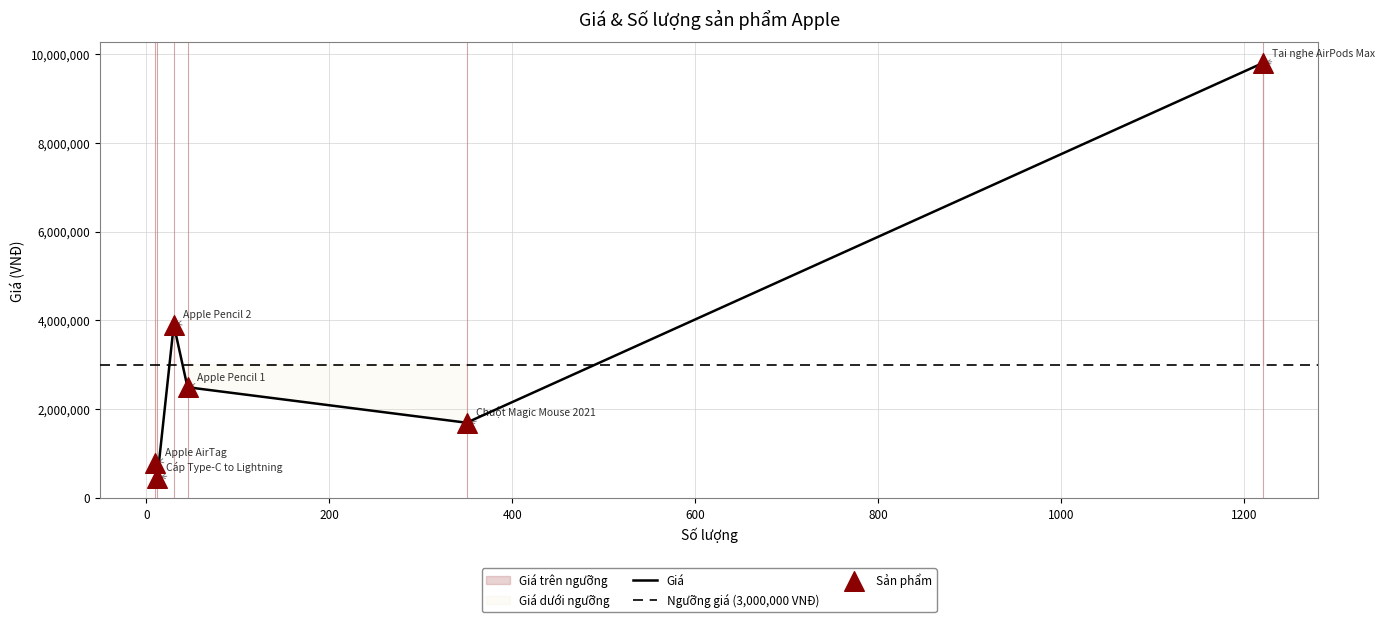

Approximately how many times larger is the value at Apple AirTag compared to Apple Pencil 2?

0.2